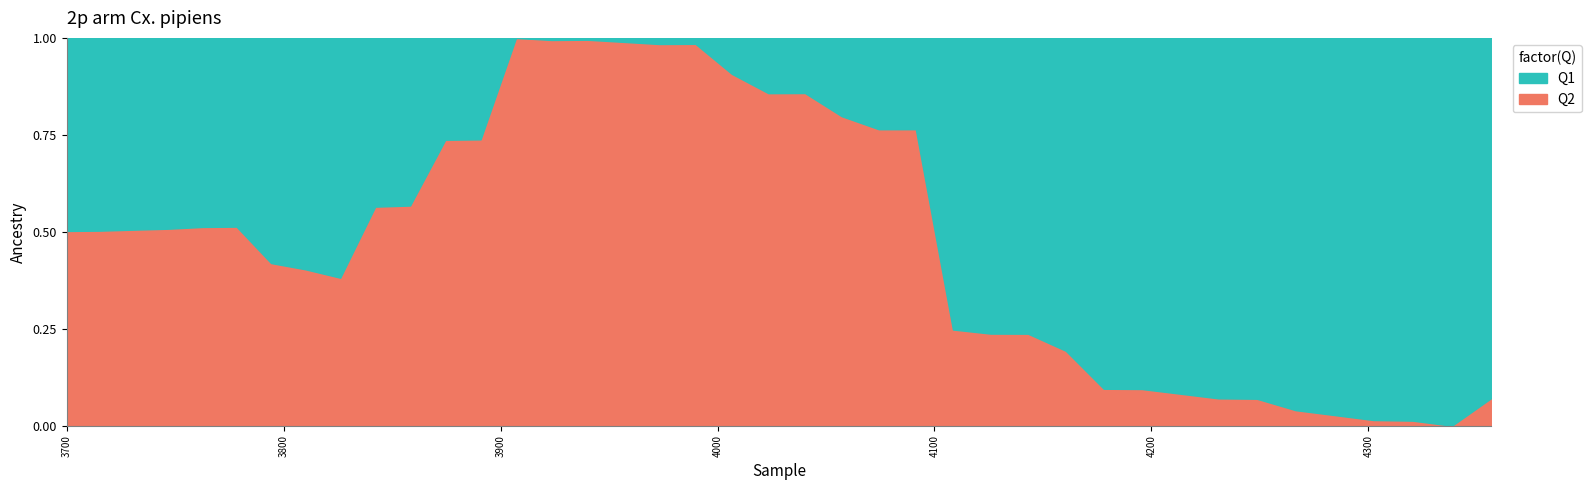

How many times do Q1 and Q2 cross each other?

3